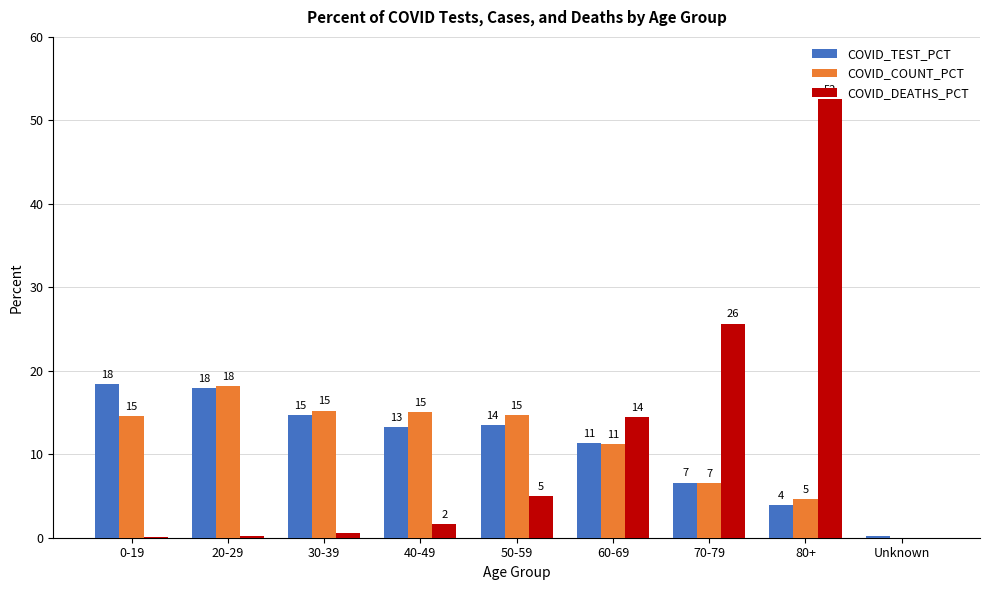

What is the label of the 8th bar from the right?

20-29